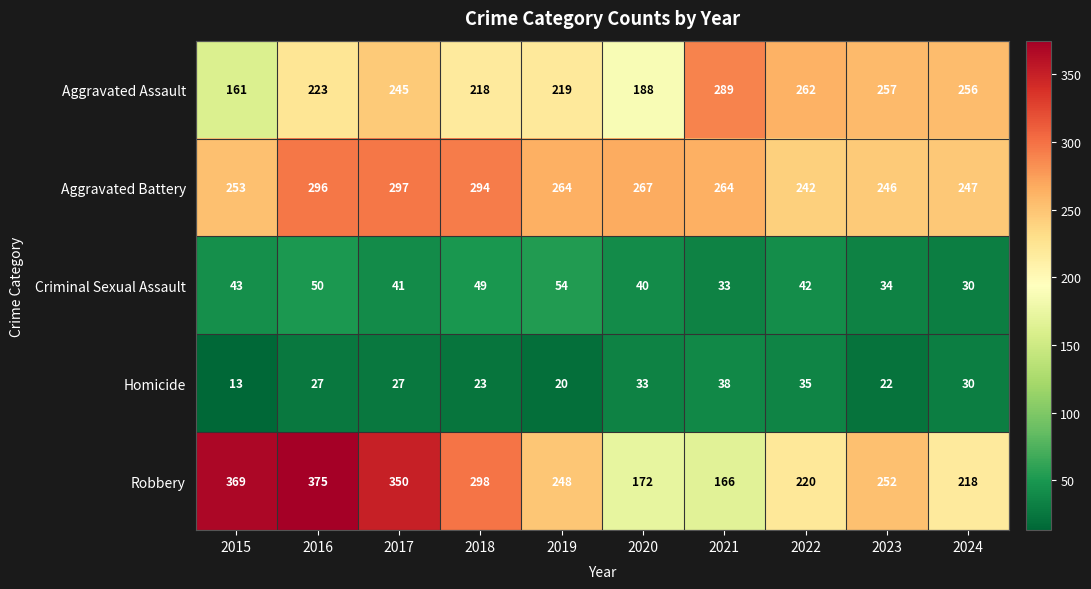

Where does the Criminal Sexual Assault series first go above 42?

2015